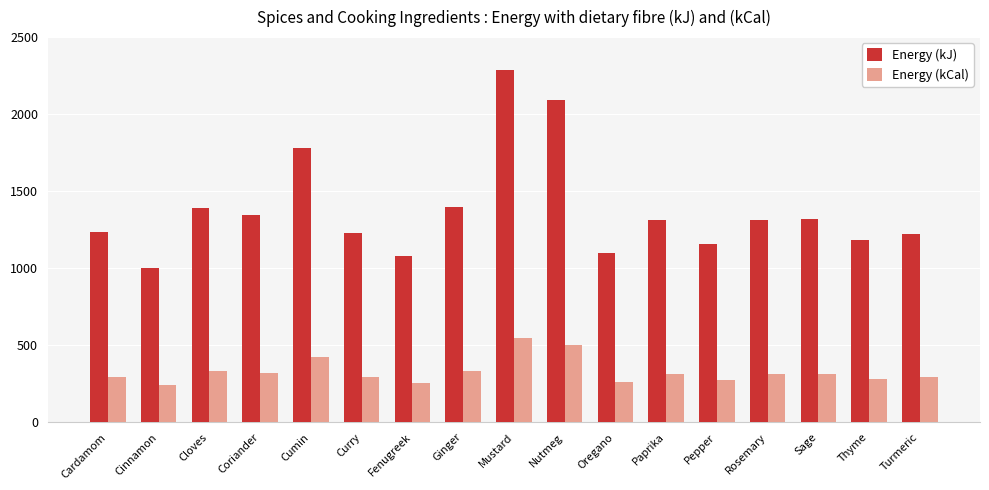

At which category is the sum across all series the highest?

Mustard